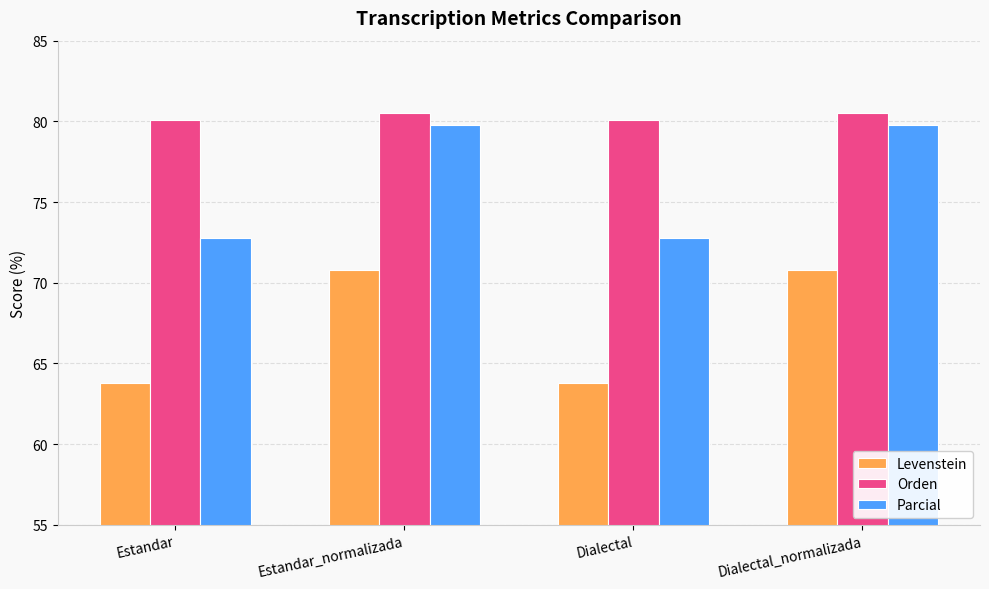

Reading right to left, list all the values displayed in this chart.

Levenstein: Dialectal_normalizada=70.8	Dialectal=63.8	Estandar_normalizada=70.8	Estandar=63.8
Orden: Dialectal_normalizada=80.5	Dialectal=80.1	Estandar_normalizada=80.5	Estandar=80.1
Parcial: Dialectal_normalizada=79.8	Dialectal=72.8	Estandar_normalizada=79.8	Estandar=72.8